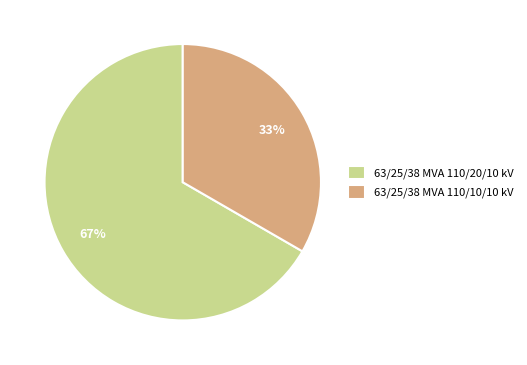

Rank the categories by value from lowest to highest.

63/25/38 MVA 110/10/10 kV, 63/25/38 MVA 110/20/10 kV